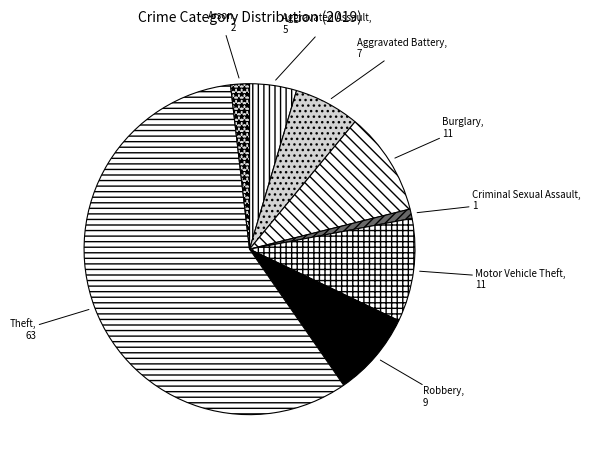

The Robbery slice represents 8% of the pie. True or false?

True